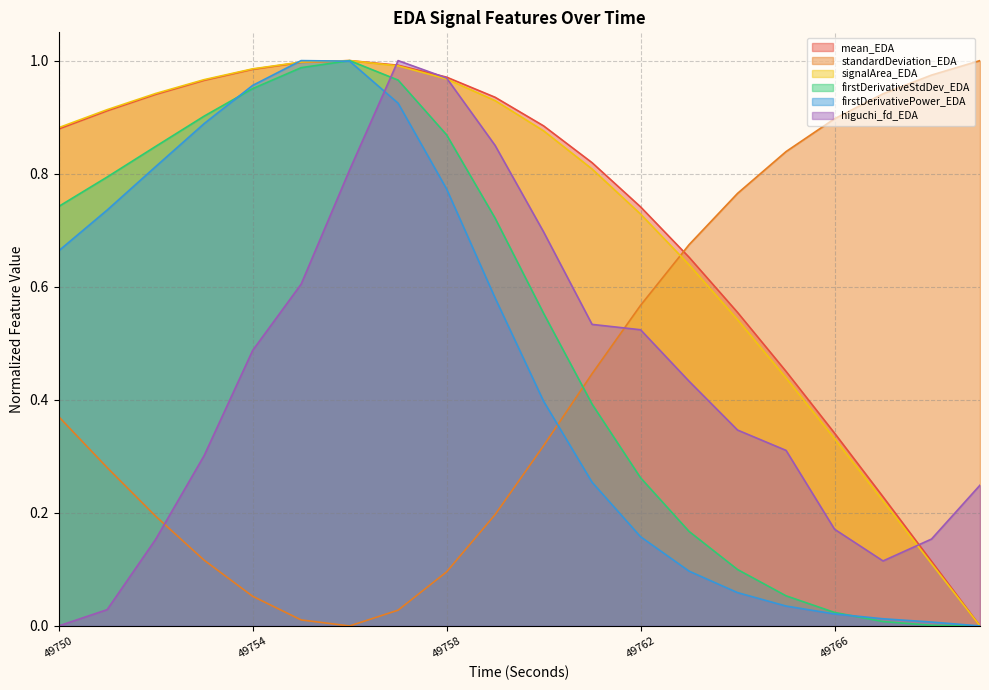

Reading left to right, what are all the values shown in this chart?

mean_EDA: 49750=0.9	49751=0.9	49752=0.9	49753=1.0	49754=1.0	49755=1.0	49756=1.0	49757=1.0	49758=1.0	49759=0.9	49760=0.9	49761=0.8	49762=0.7	49763=0.7	49764=0.6	49765=0.5	49766=0.3	49767=0.2	49768=0.1	49769=0.0
standardDeviation_EDA: 49750=0.4	49751=0.3	49752=0.2	49753=0.1	49754=0.1	49755=0.0	49756=0.0	49757=0.0	49758=0.1	49759=0.2	49760=0.3	49761=0.4	49762=0.6	49763=0.7	49764=0.8	49765=0.8	49766=0.9	49767=0.9	49768=1.0	49769=1.0
signalArea_EDA: 49750=0.9	49751=0.9	49752=0.9	49753=1.0	49754=1.0	49755=1.0	49756=1.0	49757=1.0	49758=1.0	49759=0.9	49760=0.9	49761=0.8	49762=0.7	49763=0.6	49764=0.5	49765=0.4	49766=0.3	49767=0.2	49768=0.1	49769=0.0
firstDerivativeStdDev_EDA: 49750=0.7	49751=0.8	49752=0.8	49753=0.9	49754=1.0	49755=1.0	49756=1.0	49757=1.0	49758=0.9	49759=0.7	49760=0.6	49761=0.4	49762=0.3	49763=0.2	49764=0.1	49765=0.1	49766=0.0	49767=0.0	49768=0.0	49769=0.0
firstDerivativePower_EDA: 49750=0.7	49751=0.7	49752=0.8	49753=0.9	49754=1.0	49755=1.0	49756=1.0	49757=0.9	49758=0.8	49759=0.6	49760=0.4	49761=0.3	49762=0.2	49763=0.1	49764=0.1	49765=0.0	49766=0.0	49767=0.0	49768=0.0	49769=0.0
higuchi_fd_EDA: 49750=0.0	49751=0.0	49752=0.2	49753=0.3	49754=0.5	49755=0.6	49756=0.8	49757=1.0	49758=1.0	49759=0.9	49760=0.7	49761=0.5	49762=0.5	49763=0.4	49764=0.3	49765=0.3	49766=0.2	49767=0.1	49768=0.2	49769=0.2